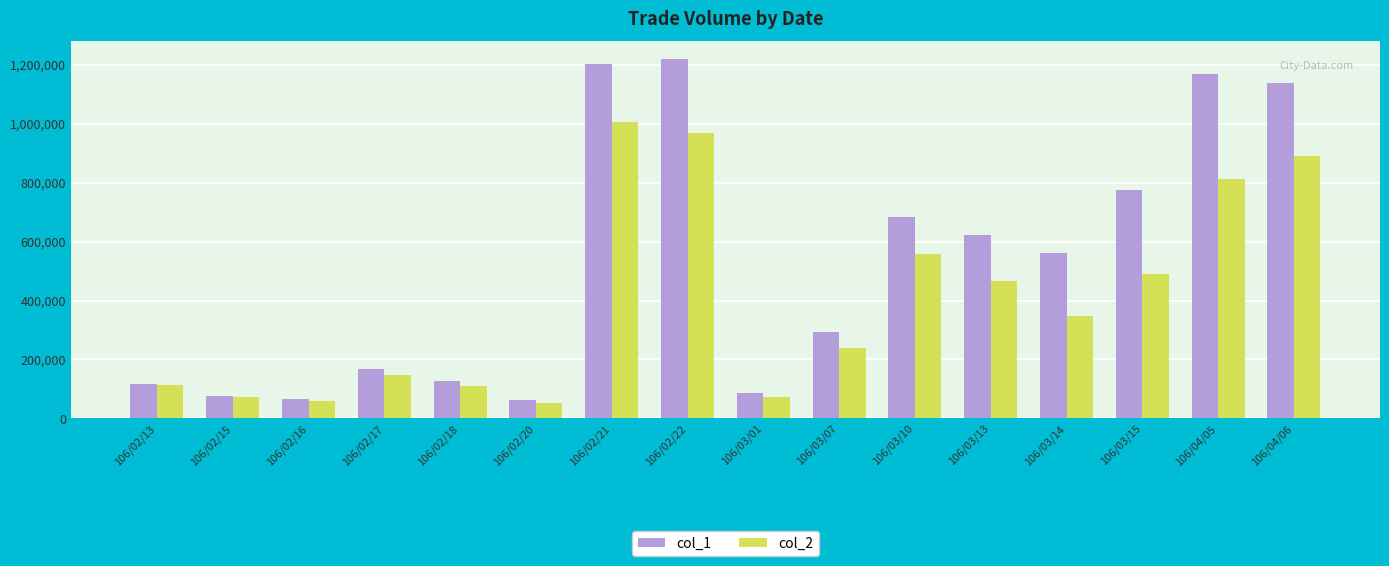

At which label does col_2 first exceed 347630?

106/02/21